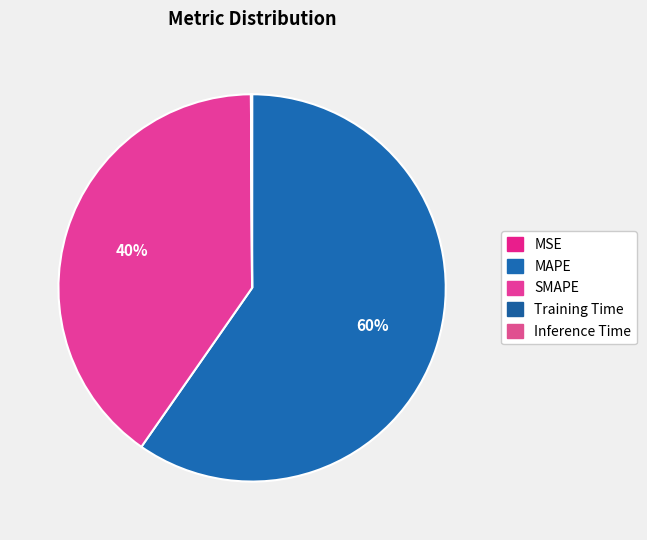

Rank the categories by value from lowest to highest.

MSE, Training Time, Inference Time, SMAPE, MAPE